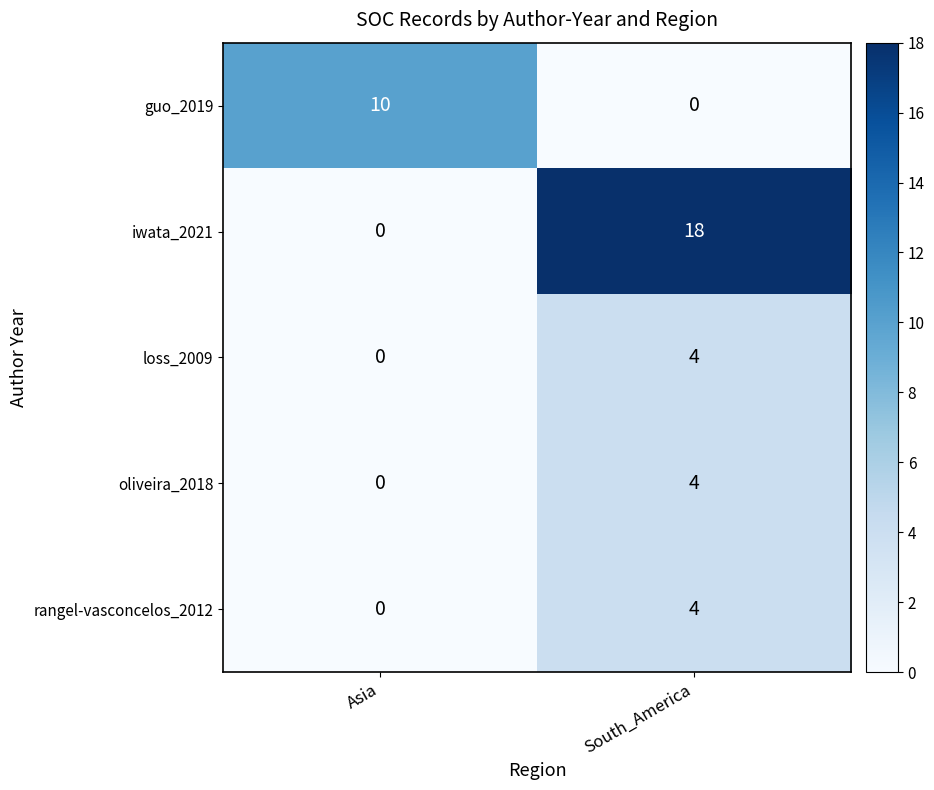

What is the difference between the maximum and minimum values in the iwata_2021 series?

18